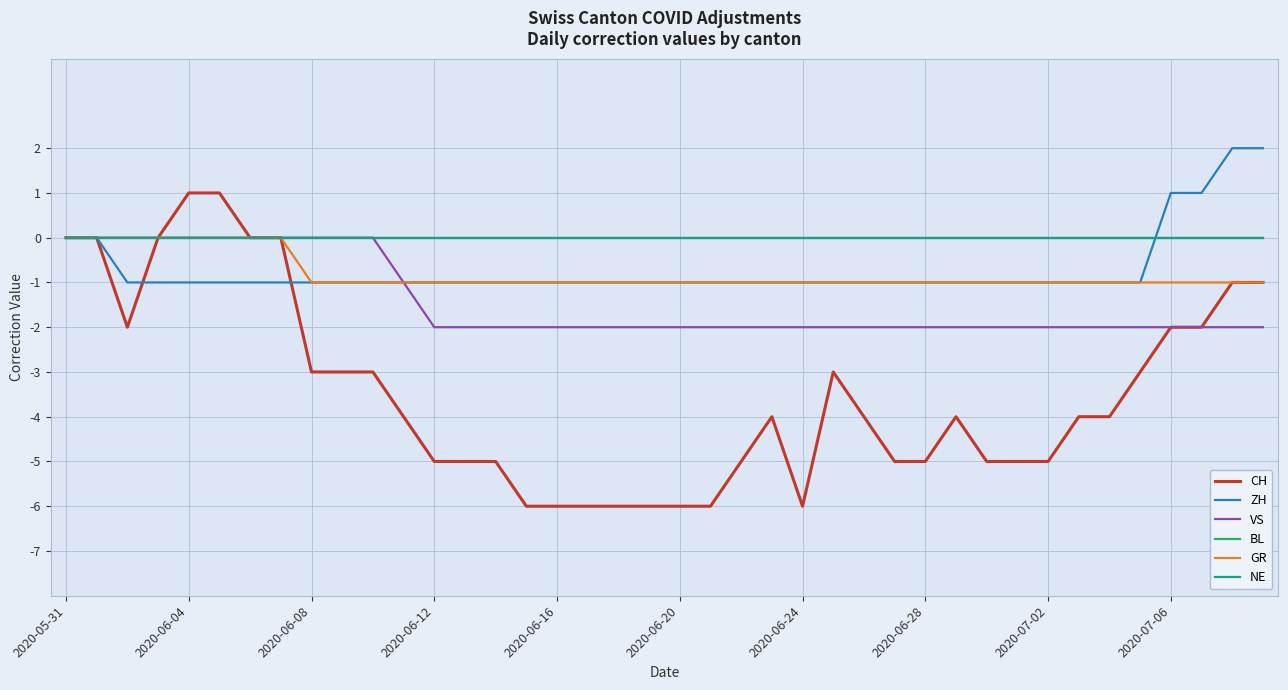

Does the chart display data point markers on the line(s)?

No